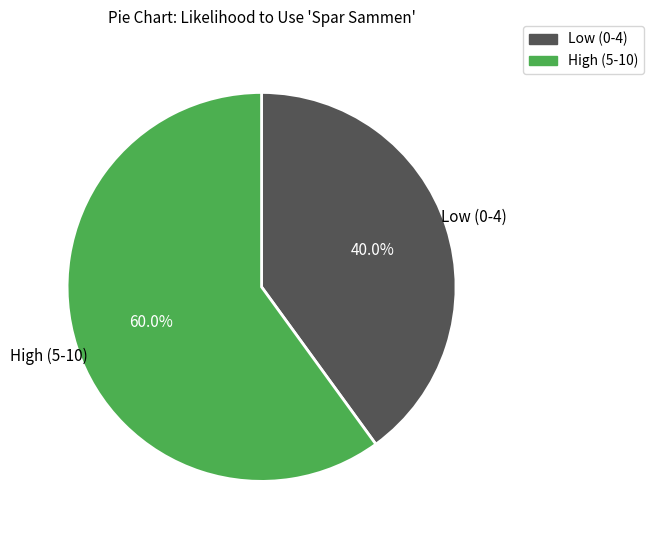

Does any single category account for the majority?

Yes